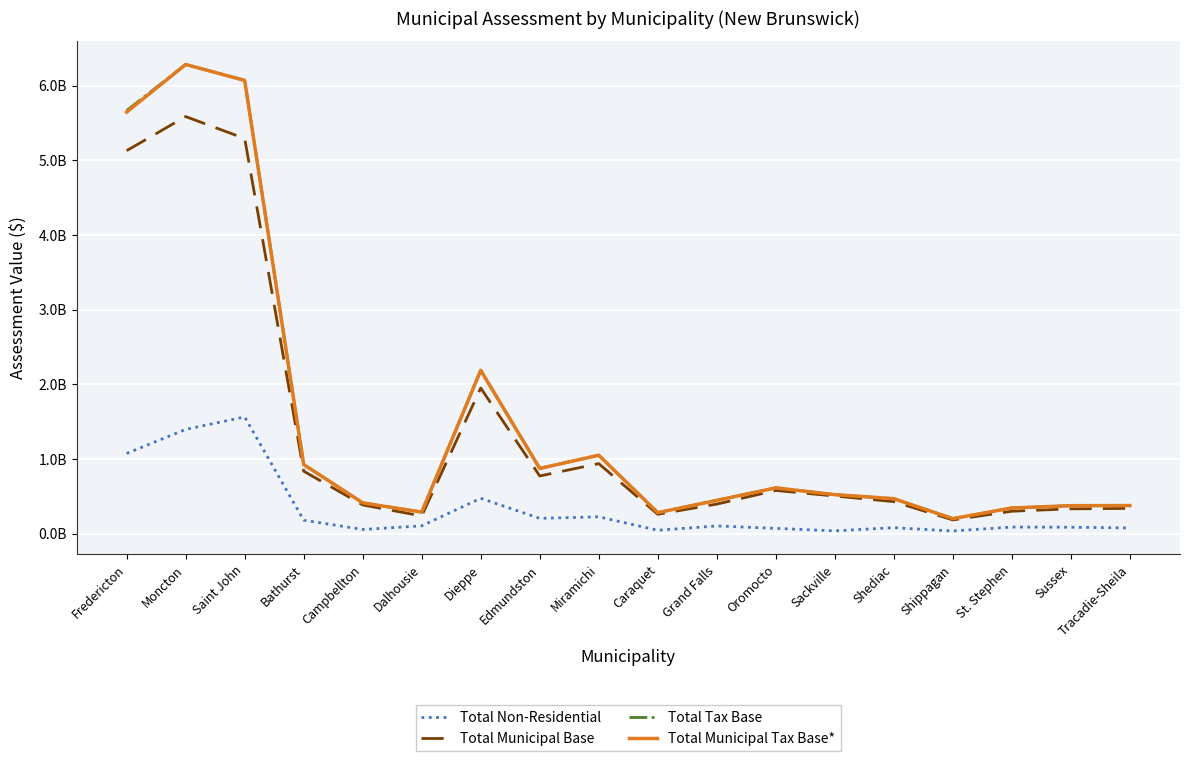

What is the difference between the second highest and second lowest values in the Total Municipal Base series?

5054049196